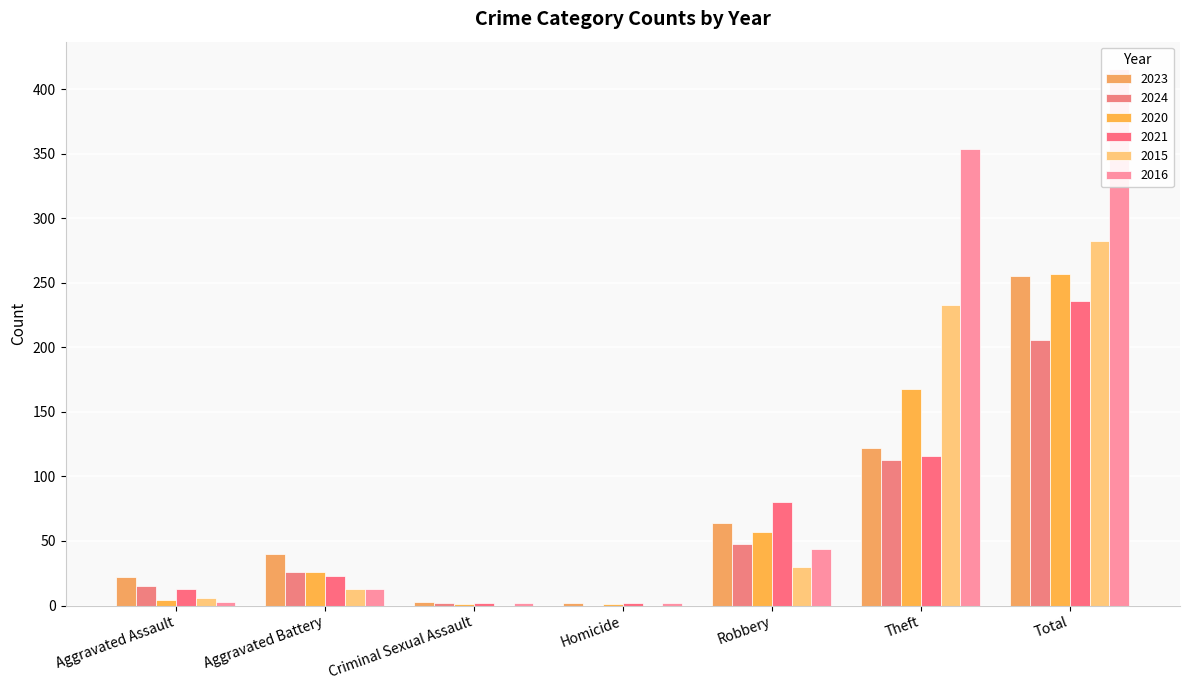

At which label does 2024 first exceed 26?

Robbery